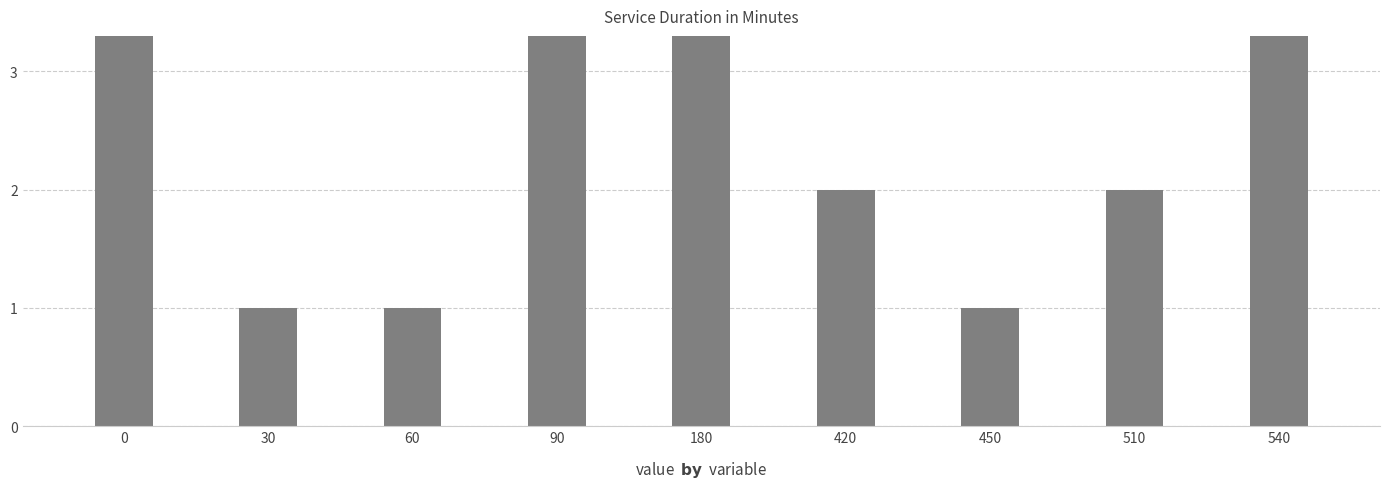

Reading right to left, list all the values displayed in this chart.

540=6	510=2	450=1	420=2	180=8	90=15	60=1	30=1	0=5